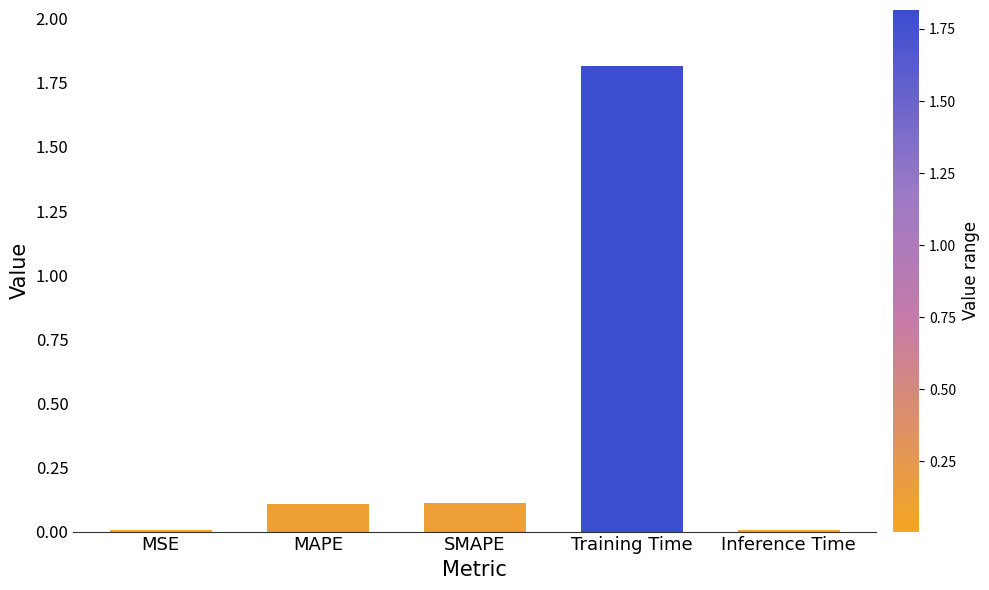

What is the sum of all values?

2.0